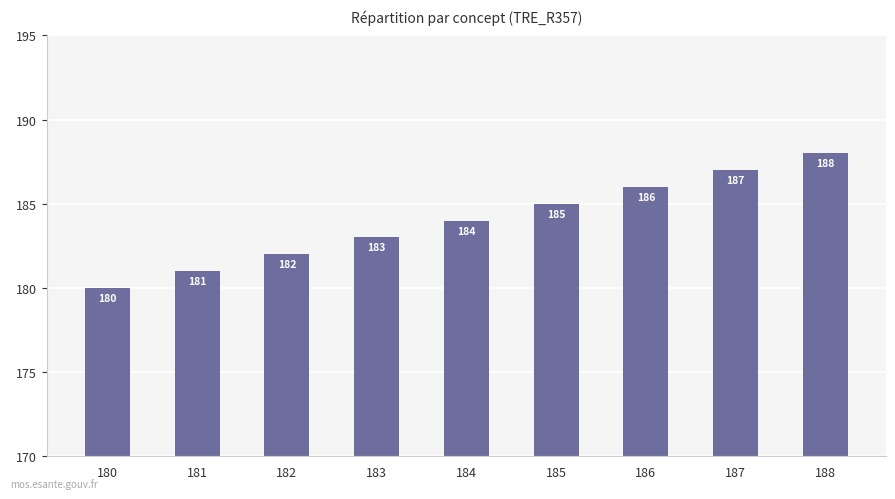

What is the difference between the second highest and minimum values?

7